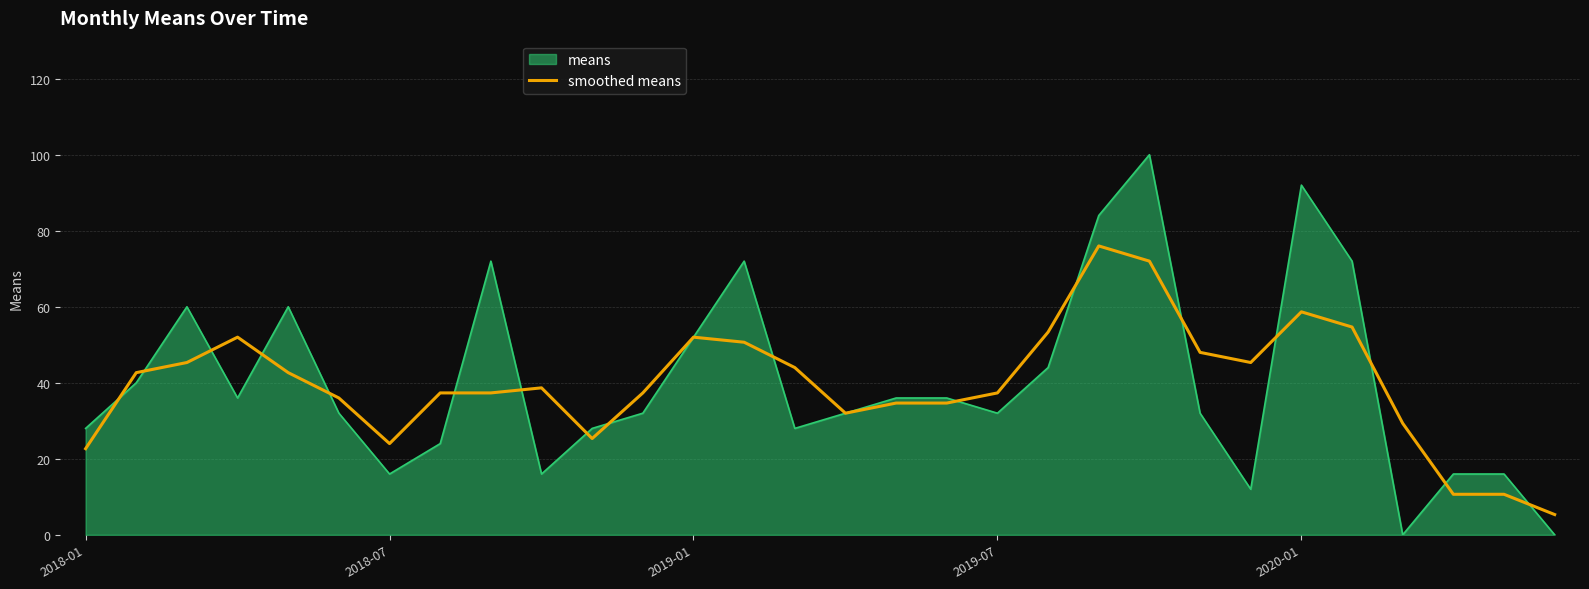

Which series has the largest range (max minus min)?

means